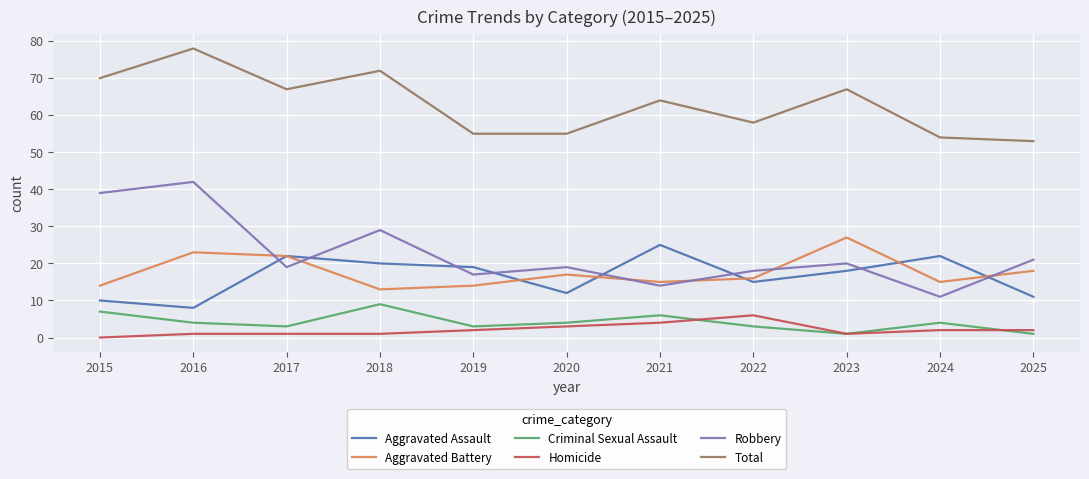

The Criminal Sexual Assault series shows 7 at 2015. True or false?

True